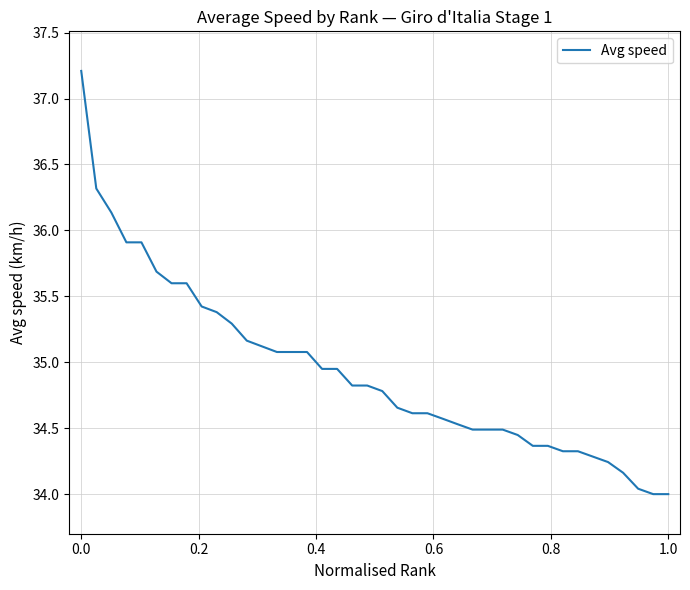

What is the greatest value displayed?

37.2